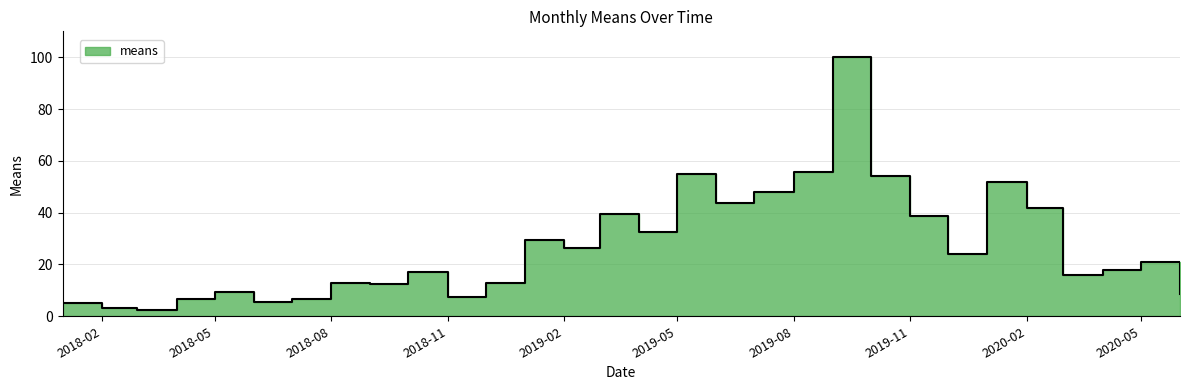

What is the difference between the values at 2019-12-01 and 2018-05-01?

14.8